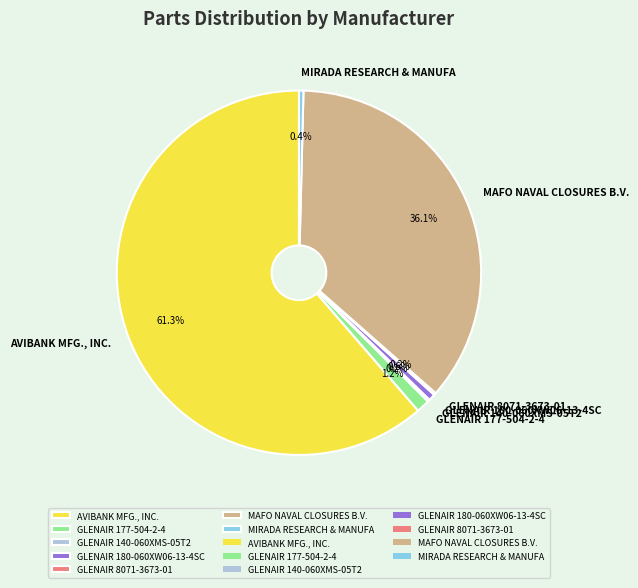

To the nearest percent, what percentage of the pie is MAFO NAVAL CLOSURES B.V.?

36%